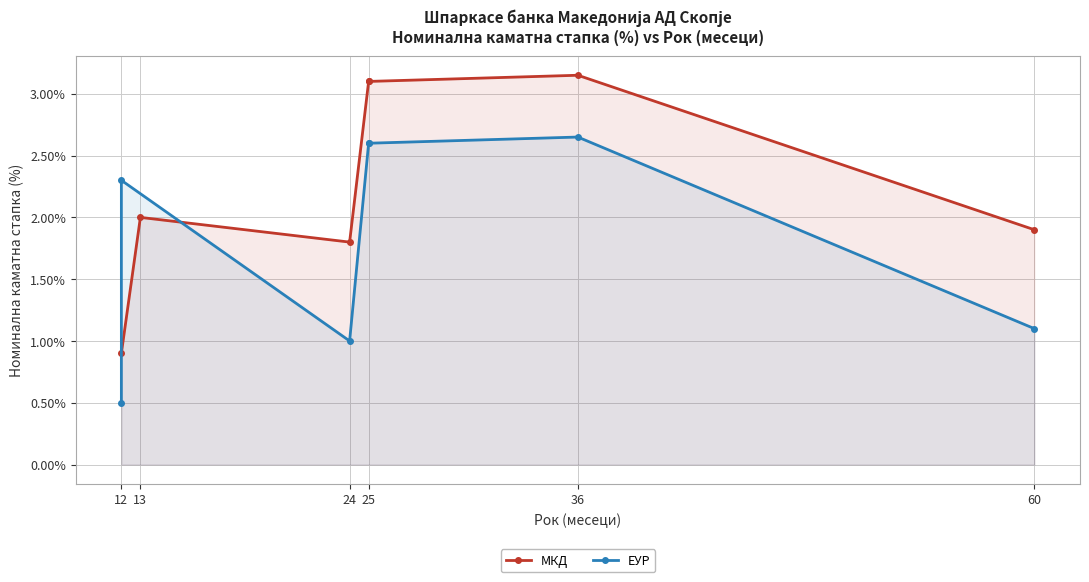

What is the minimum value for МКД?

0.9